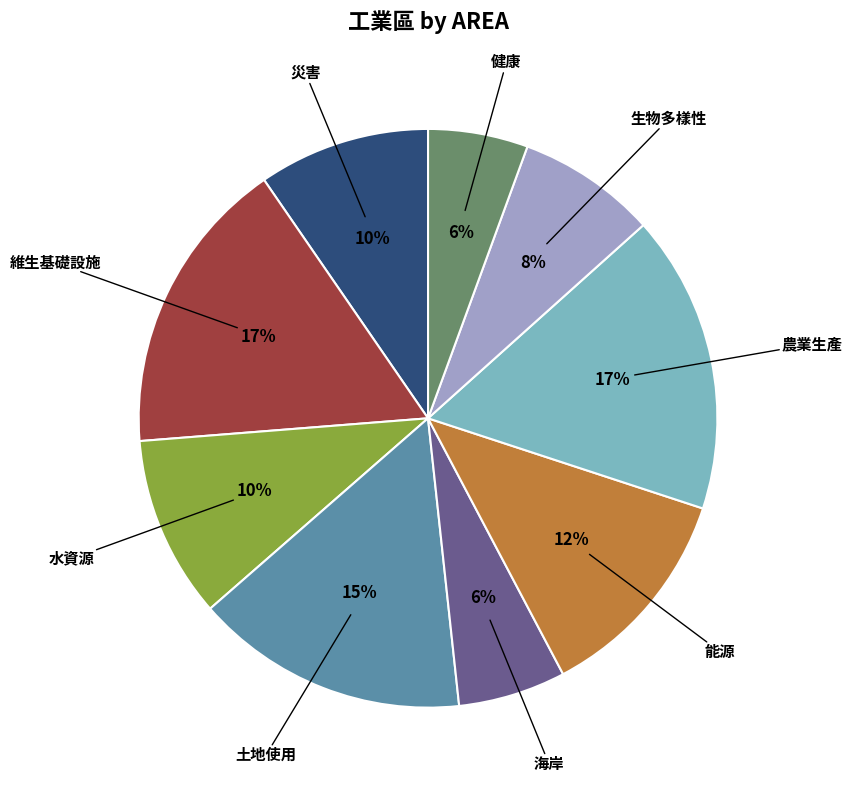

Is there any slice that represents more than half of the pie?

No